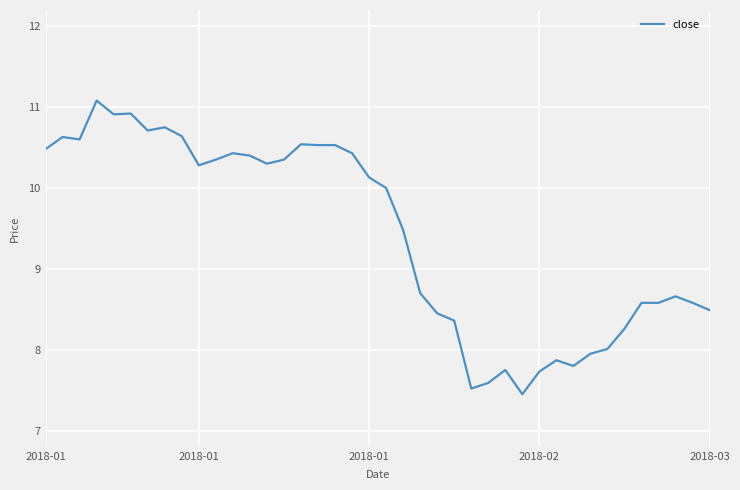

What is the difference between the maximum and minimum values?

3.6